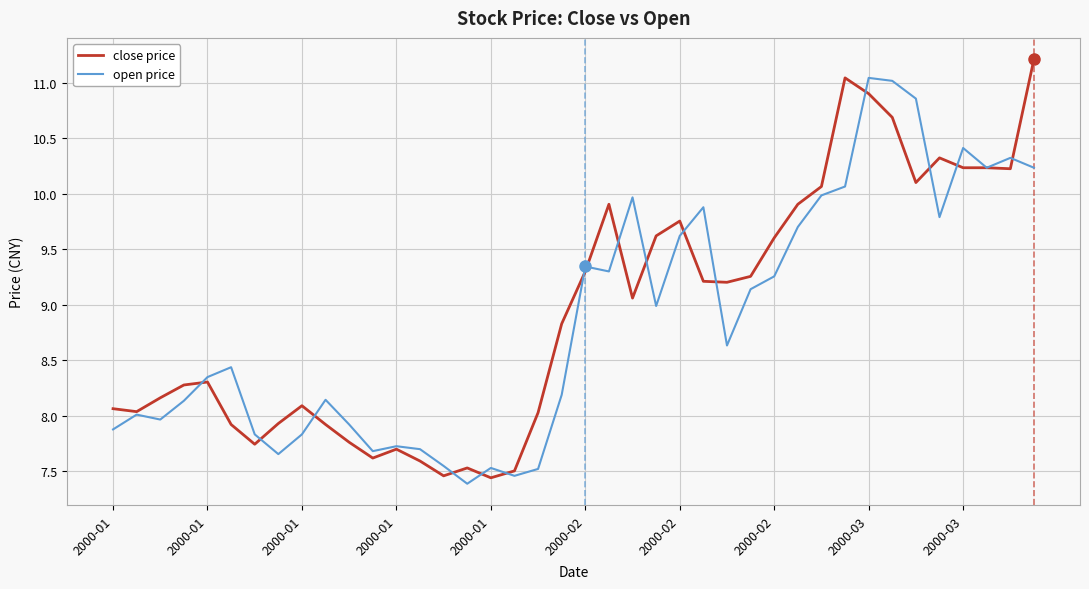

Does the chart have visible grid lines?

Yes